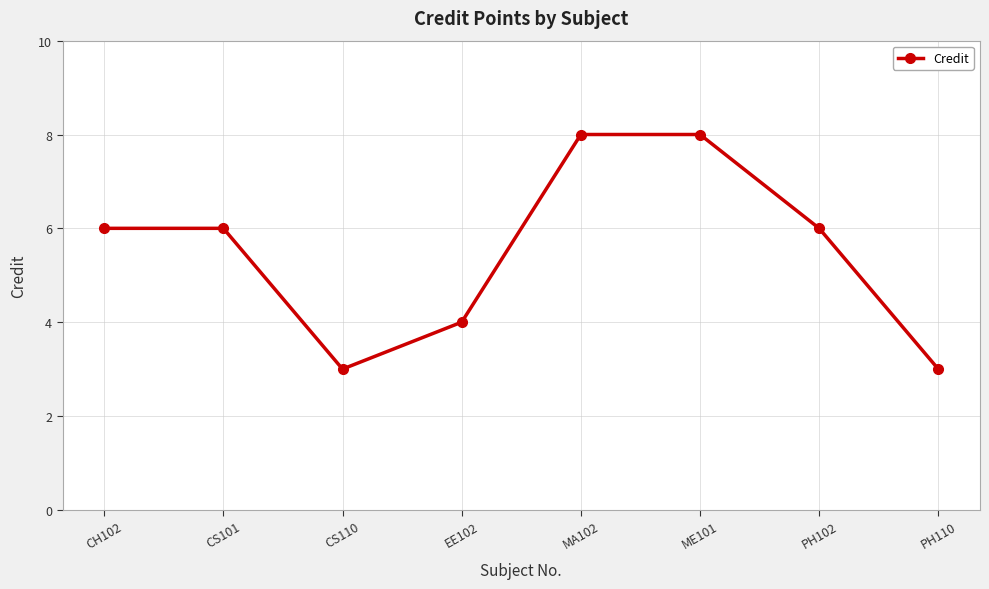

What is the label of the 7th point from the left?

PH102